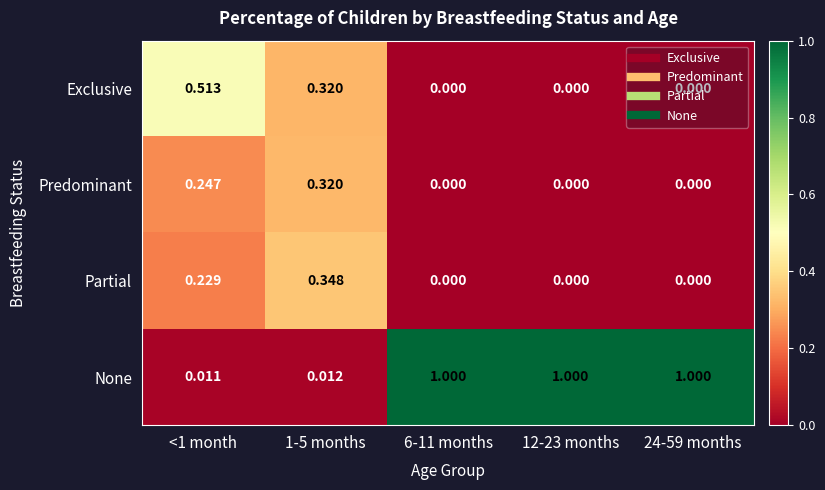

List the series in order of their peak value, lowest first.

Predominant, Partial, Exclusive, None